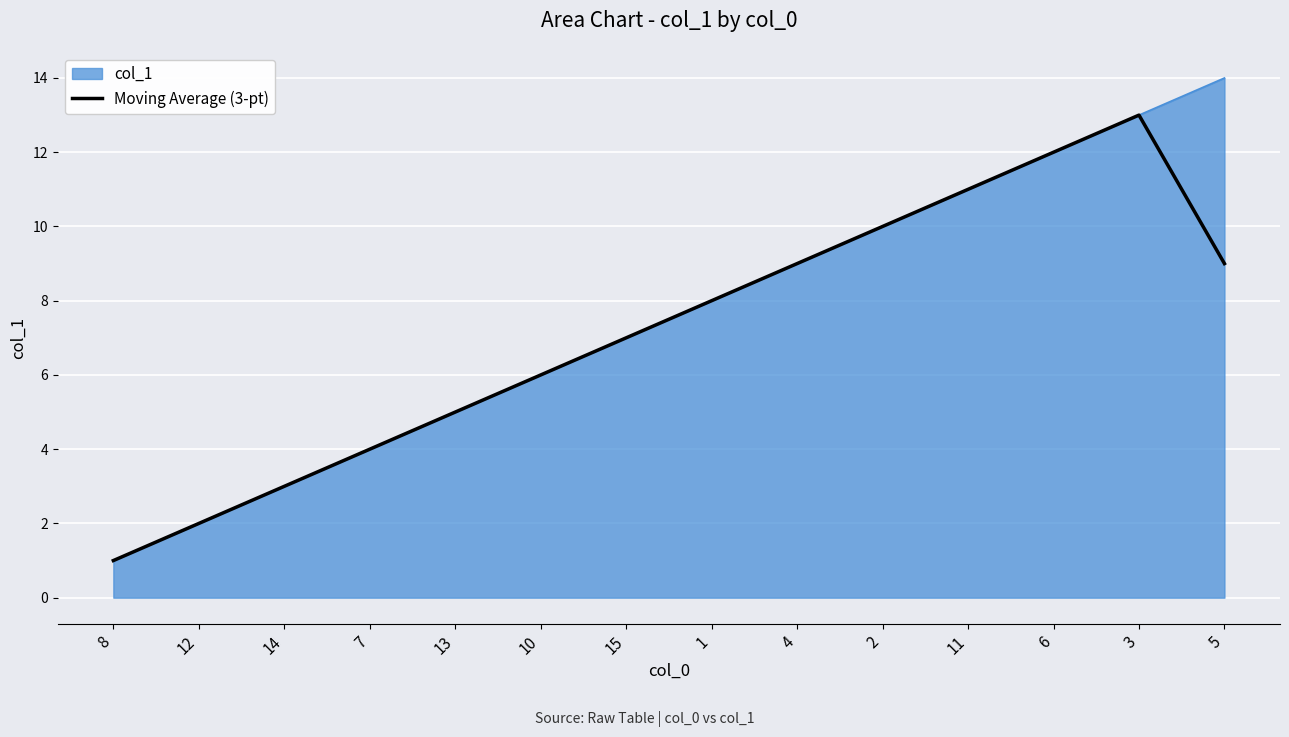

At which category is the sum across all series the highest?

3